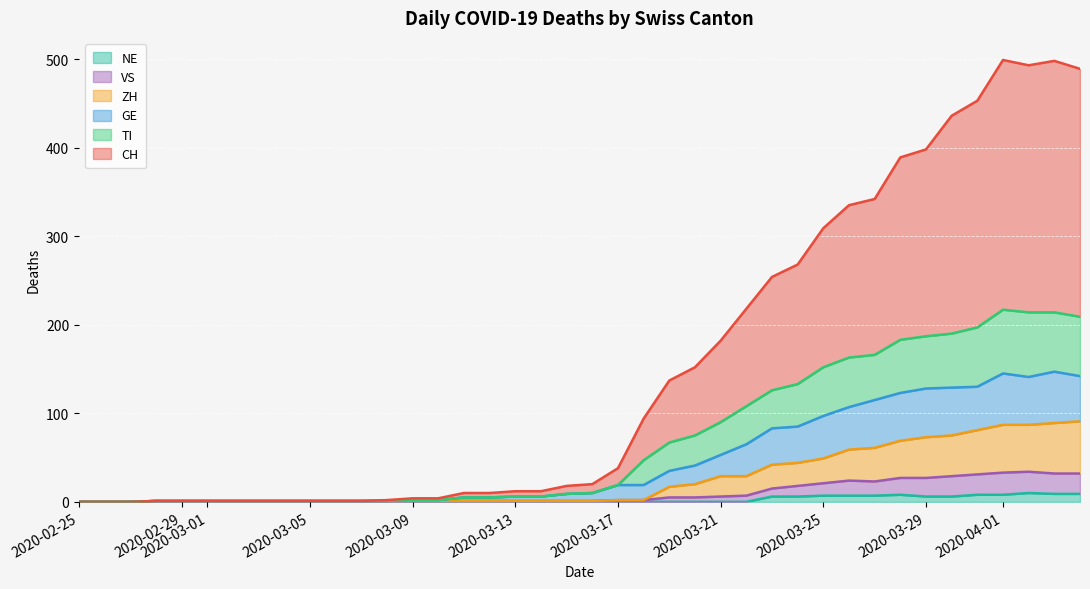

Which series has the largest range (max minus min)?

CH